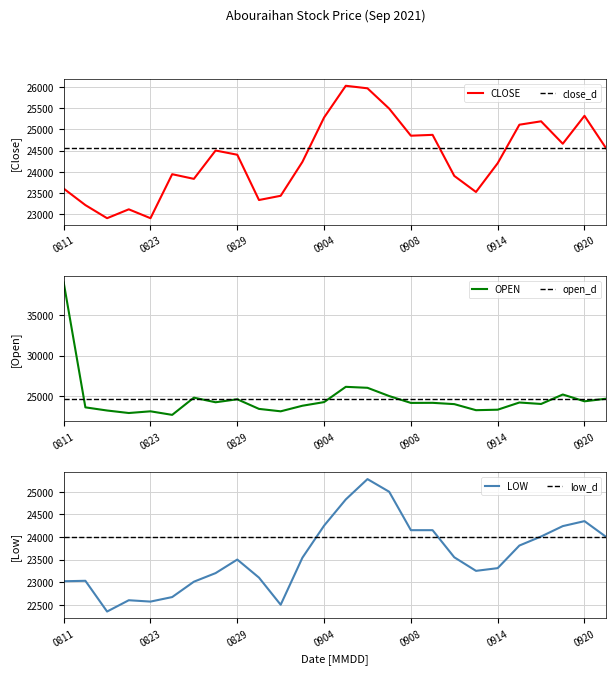

True or false: CLOSE has a value of 24200 at 0914.

True